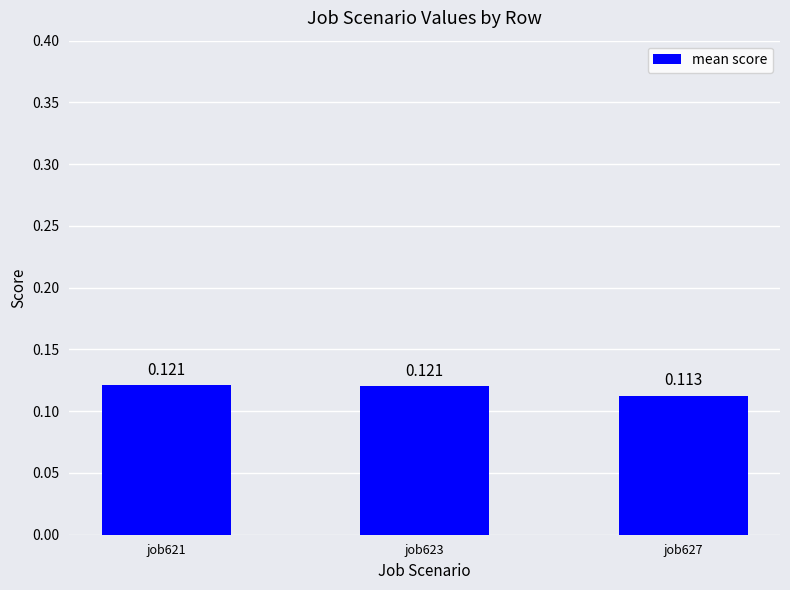

Reading left to right, extract all data points from this chart.

job621=0.1	job623=0.1	job627=0.1